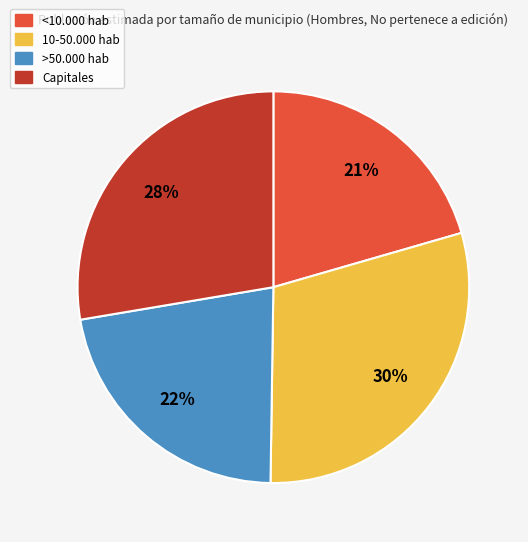

How many segments does this pie chart have?

4